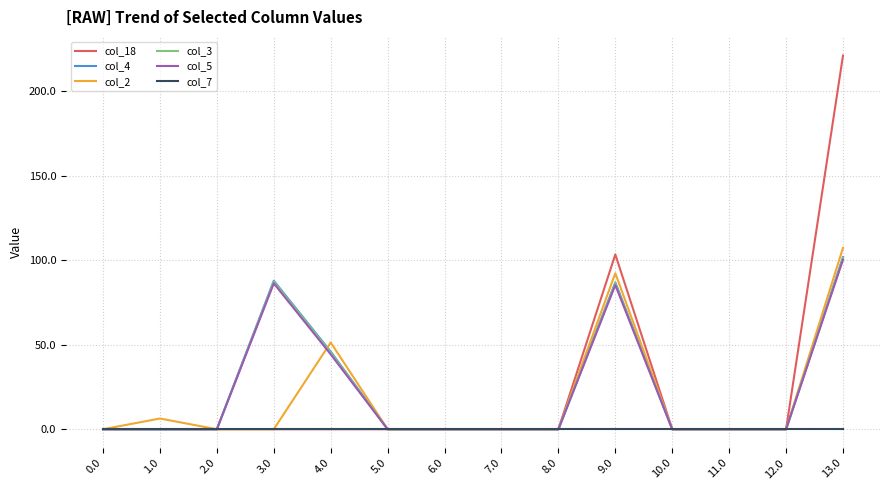

Which series has the widest spread of values?

col_18